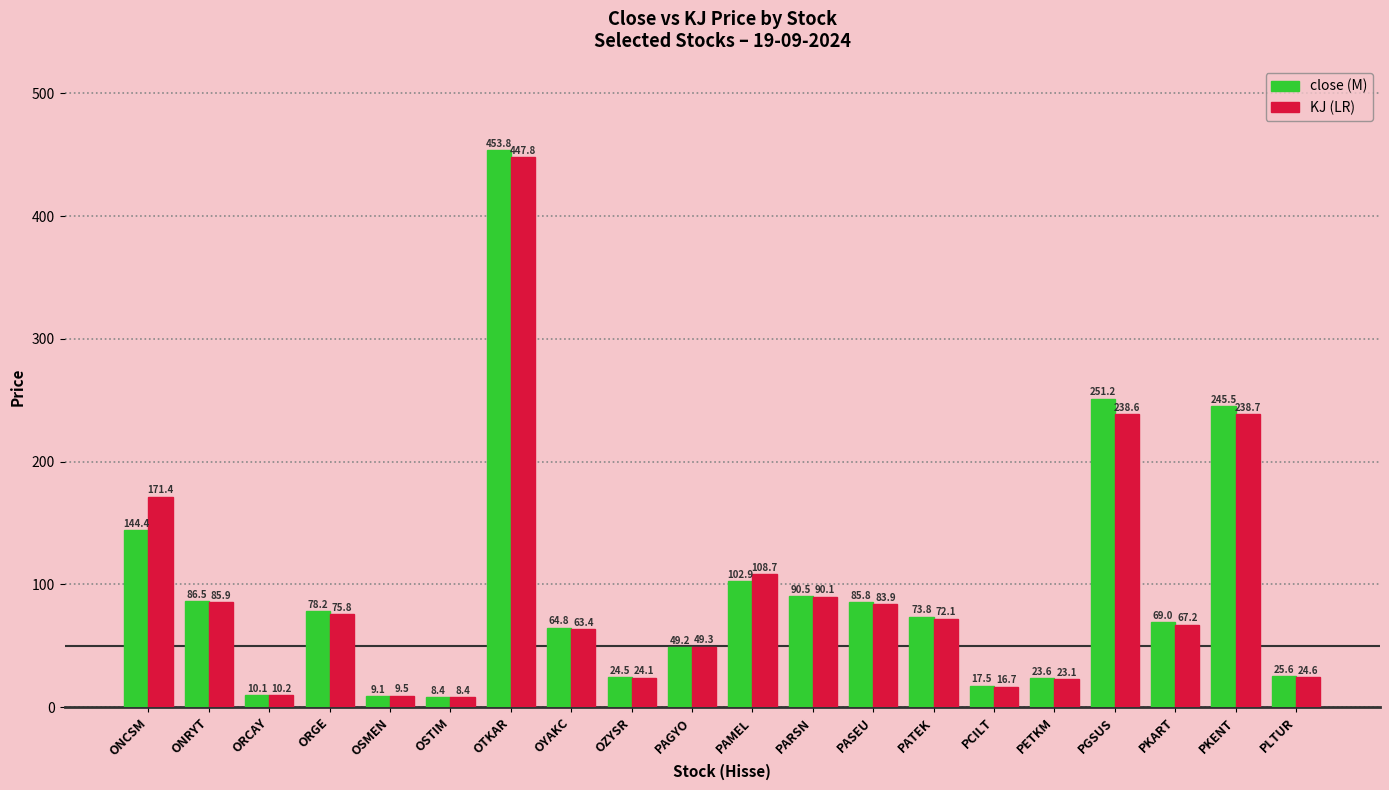

Which category has the lowest value across all series?

OSTIM